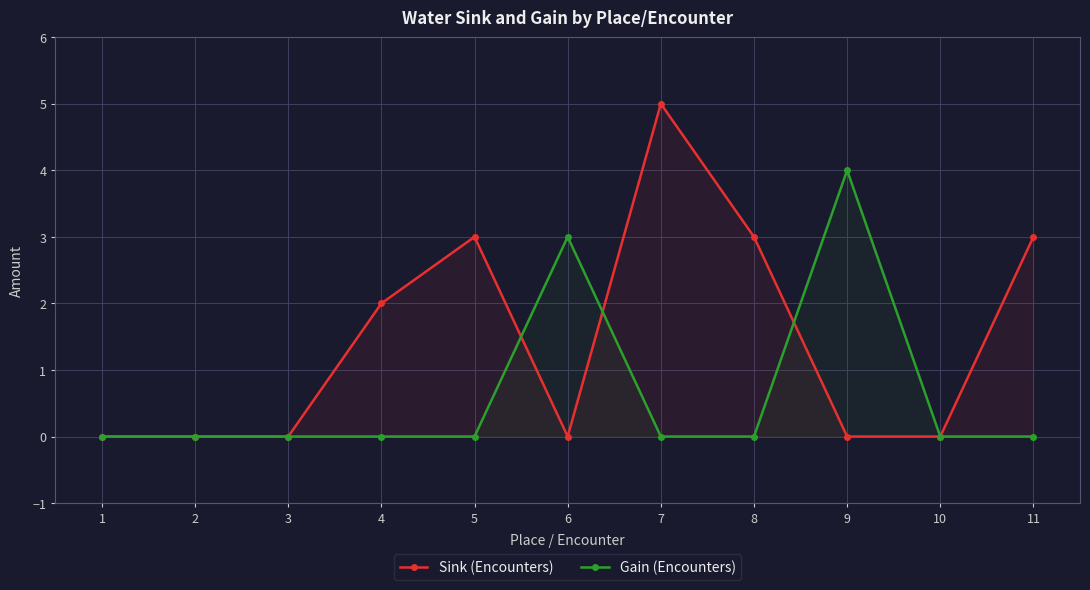

List the series in order of their overall mean, highest first.

Sink (Encounters), Gain (Encounters)